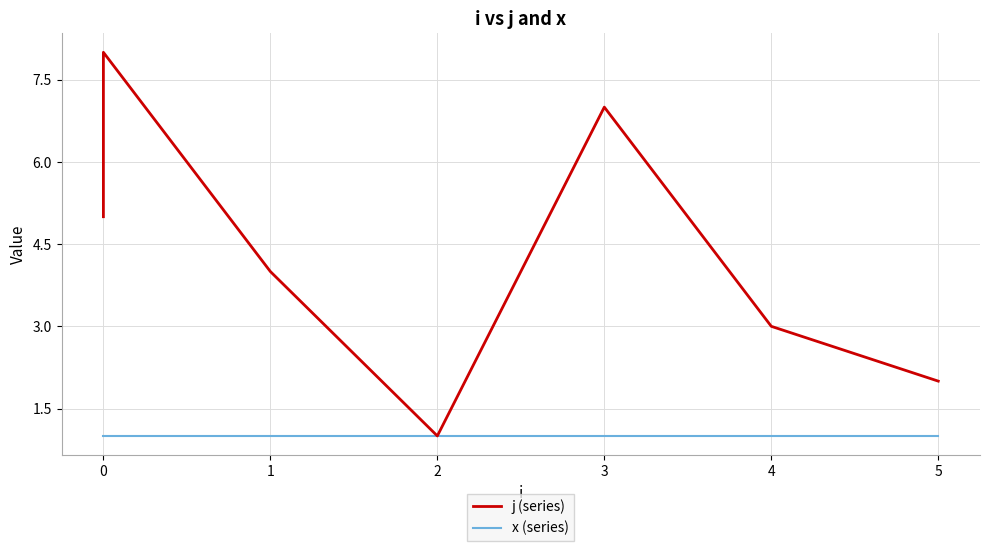

At which category is the sum across all series the highest?

1